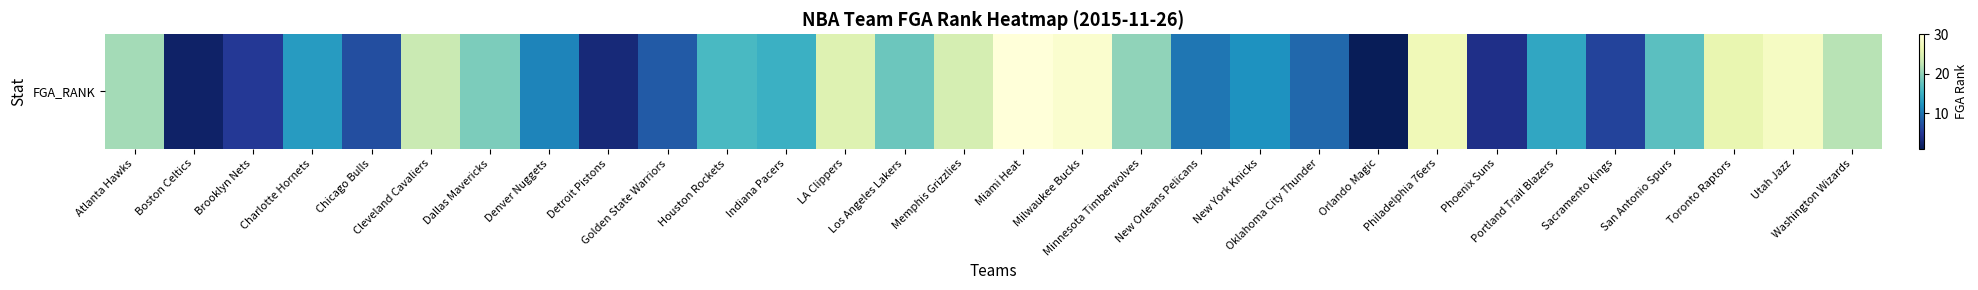

The value at Milwaukee Bucks is 12. True or false?

False